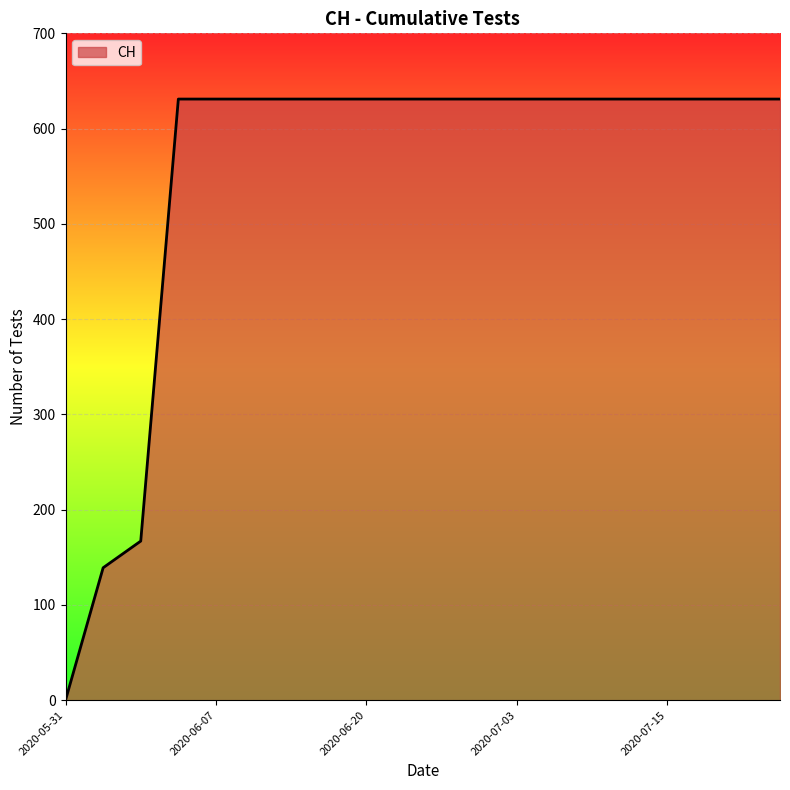

What is the difference between the maximum and minimum values?

631